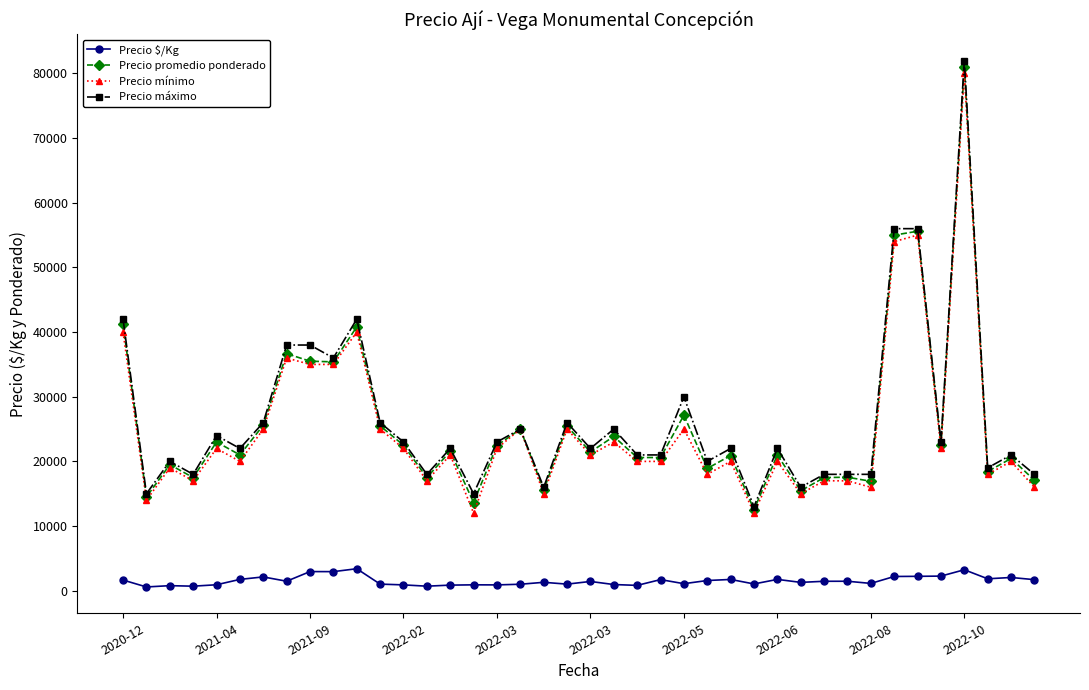

What is the lowest value of the Precio mínimo series?

12000